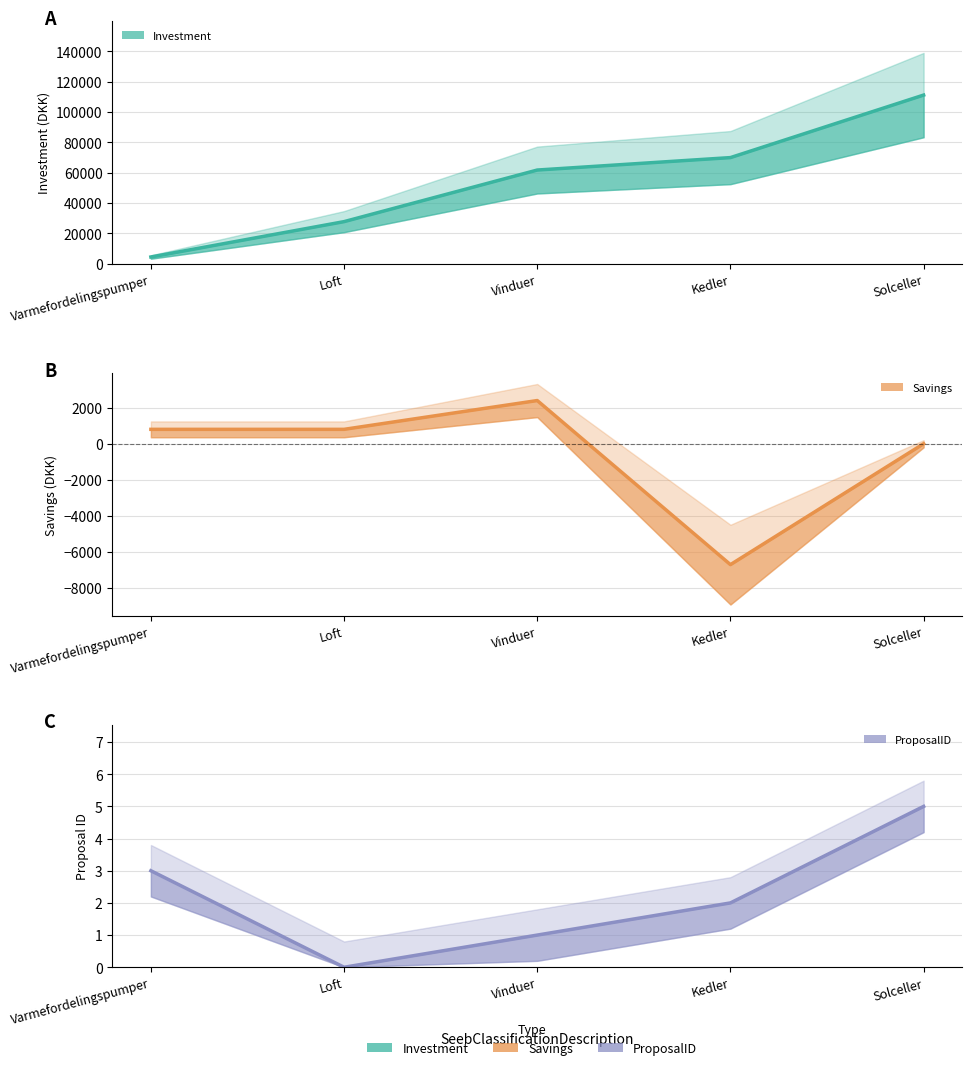

What is the spread (max minus min) of values at Varmefordelingspumper?

4497